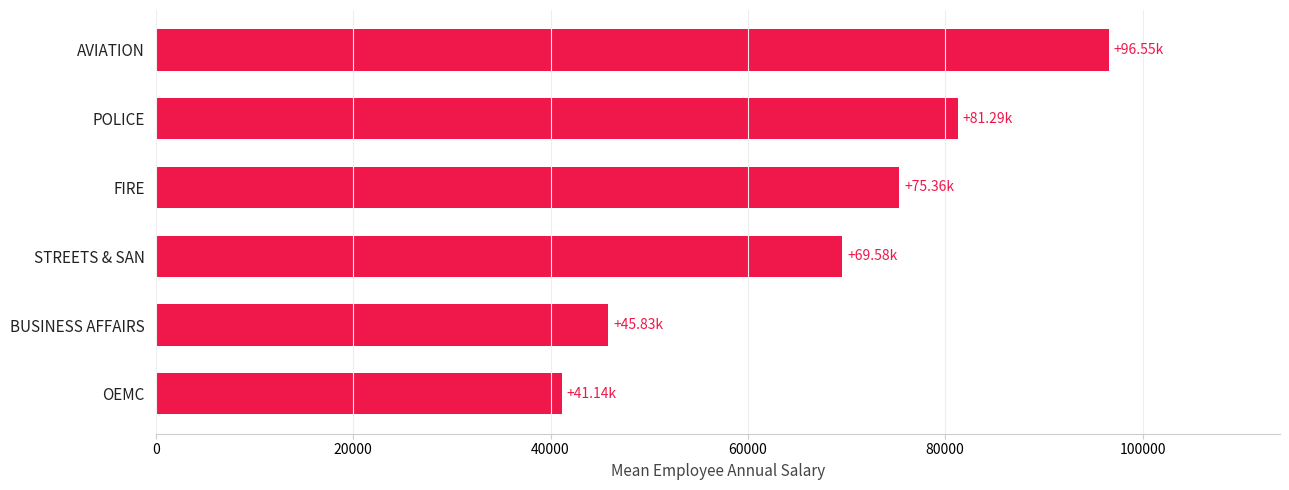

What is the difference between the maximum and minimum values?

55409.2